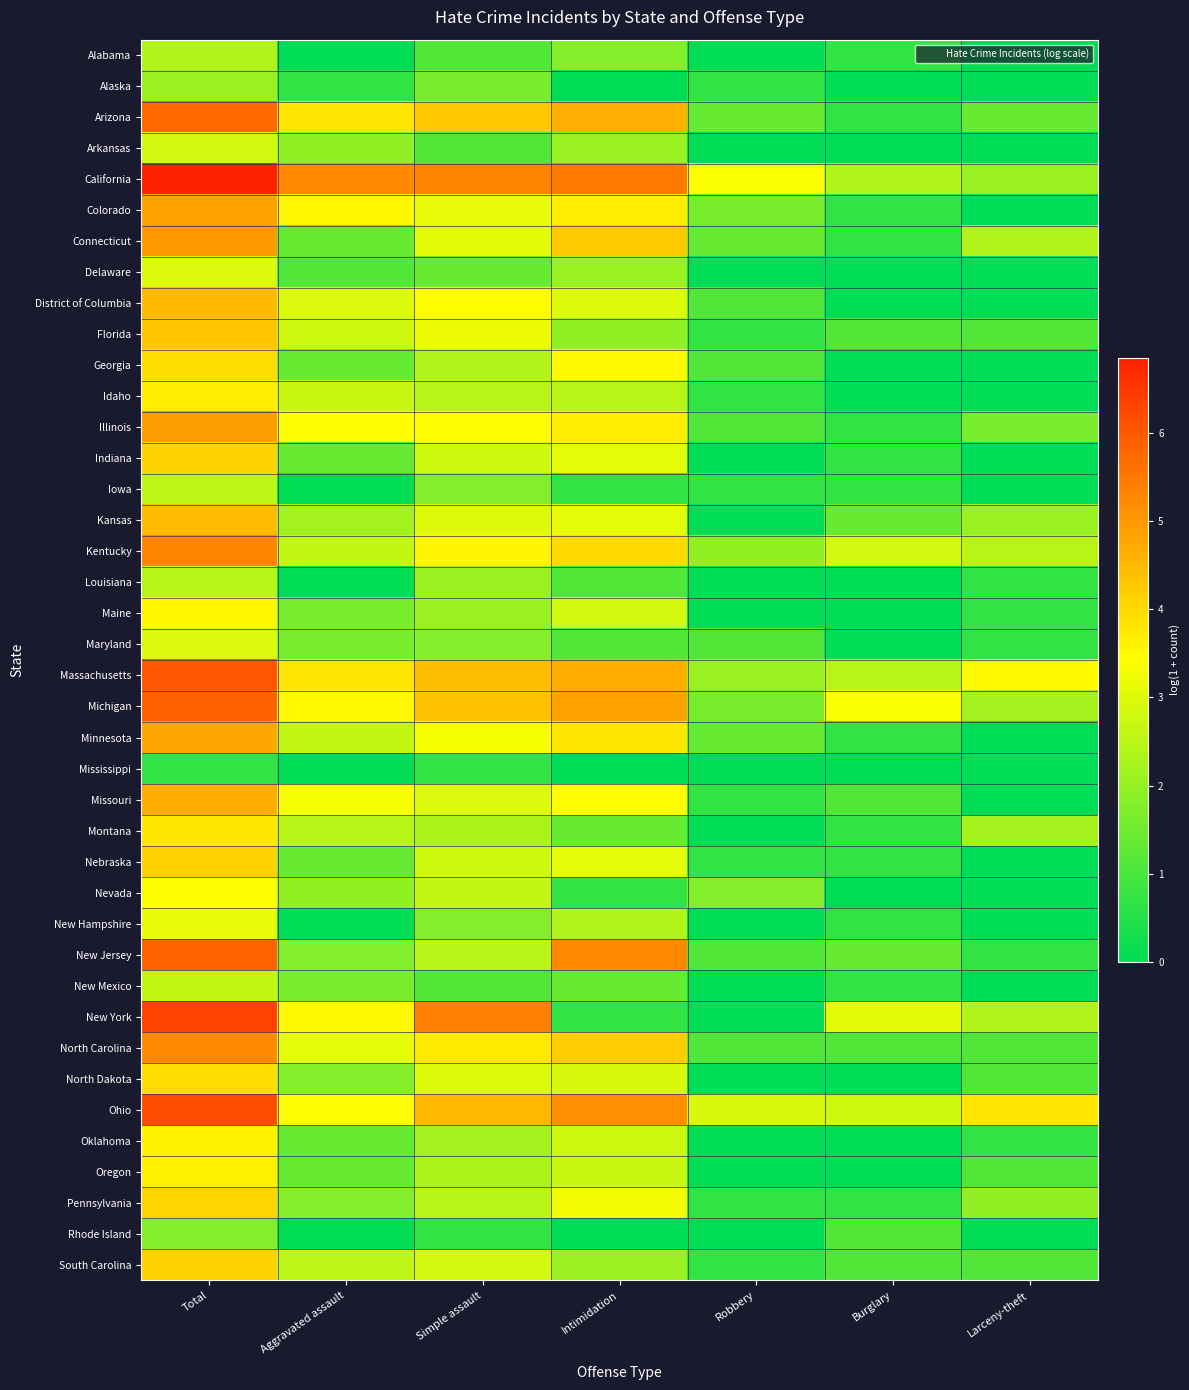

At which category is the sum across all series the highest?

Total